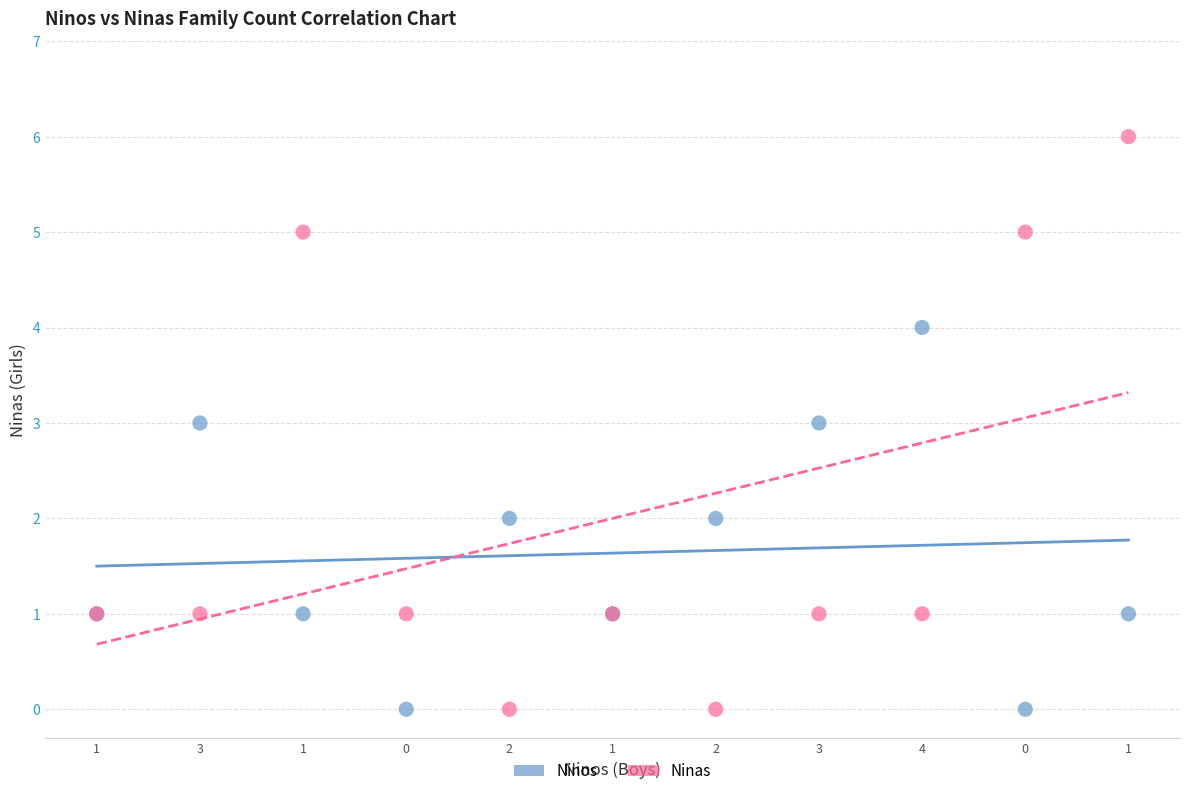

Which series reaches the maximum Y coordinate?

Ninas